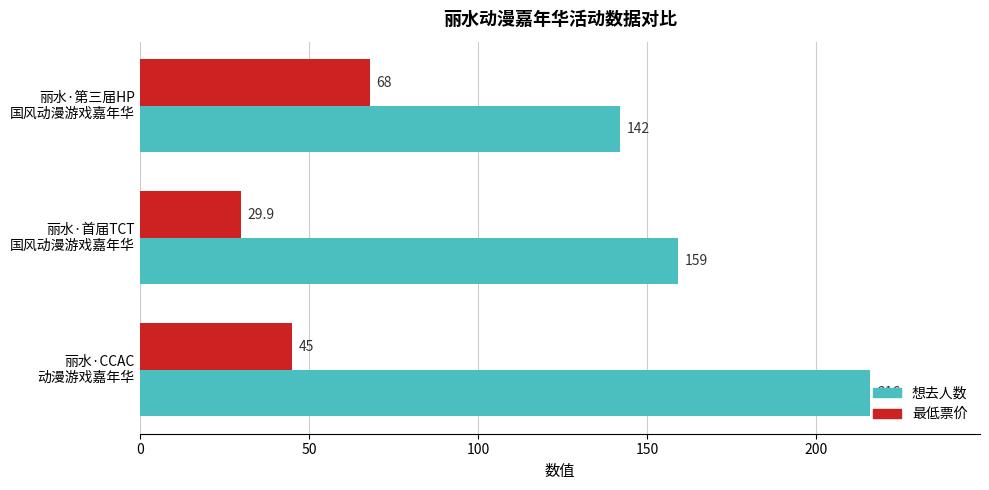

Count the number of data series in this chart.

2